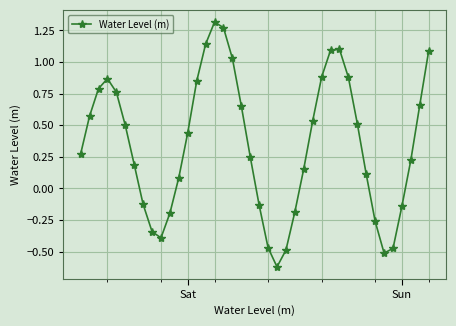

What is the difference between the maximum and second lowest values?

1.8